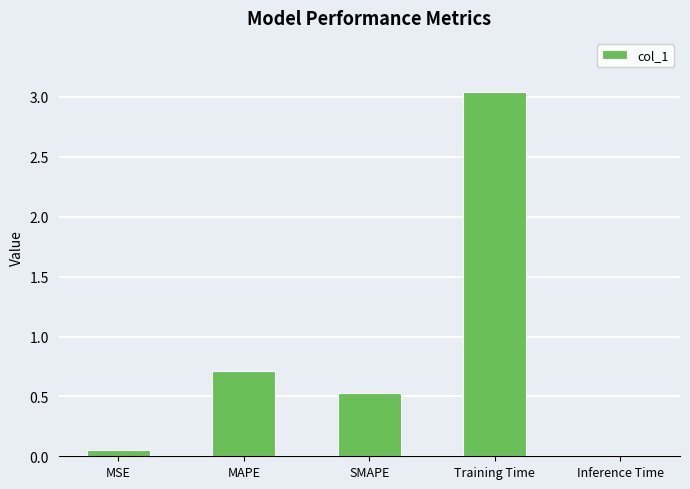

What is the change in value from SMAPE to Training Time?

+2.5